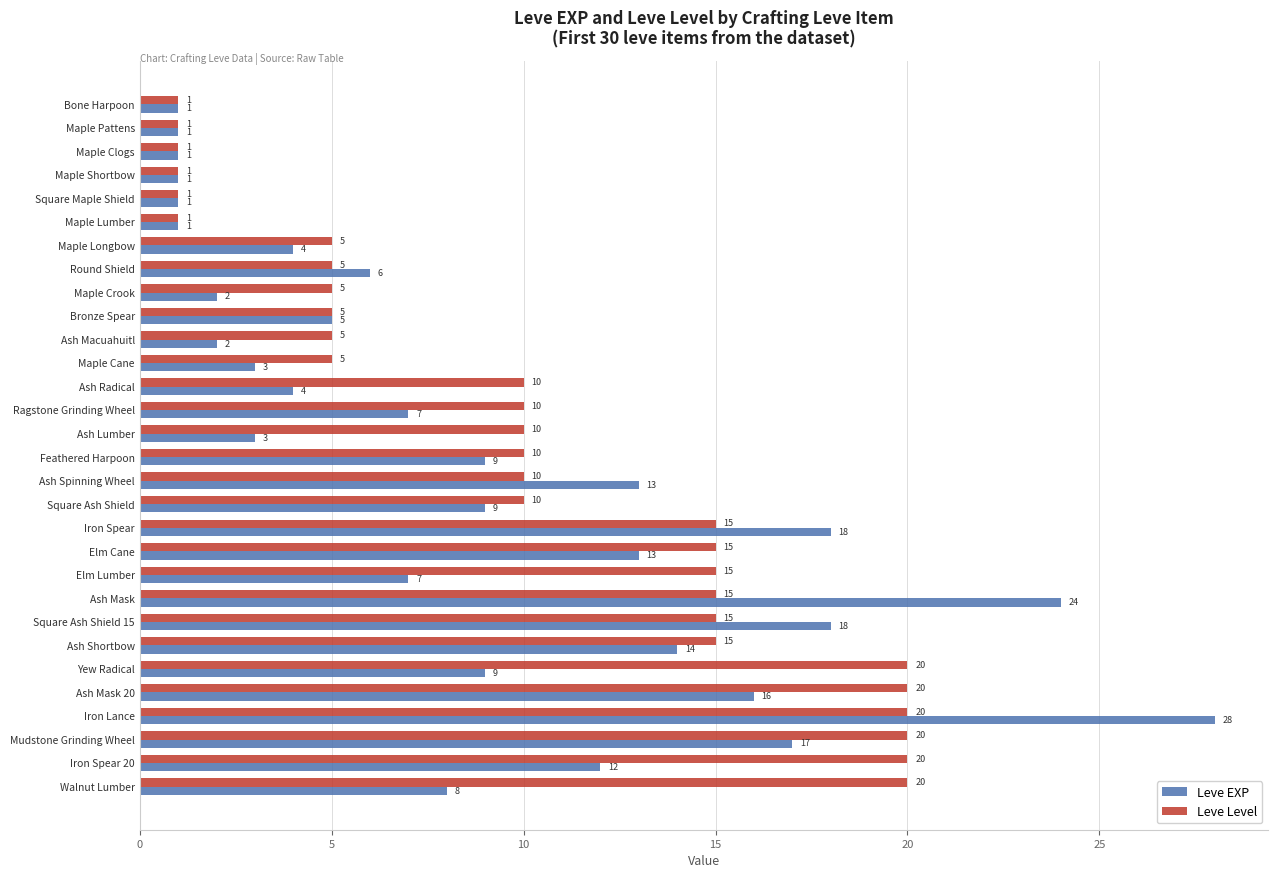

Read the Leve Level value at Elm Cane.

15